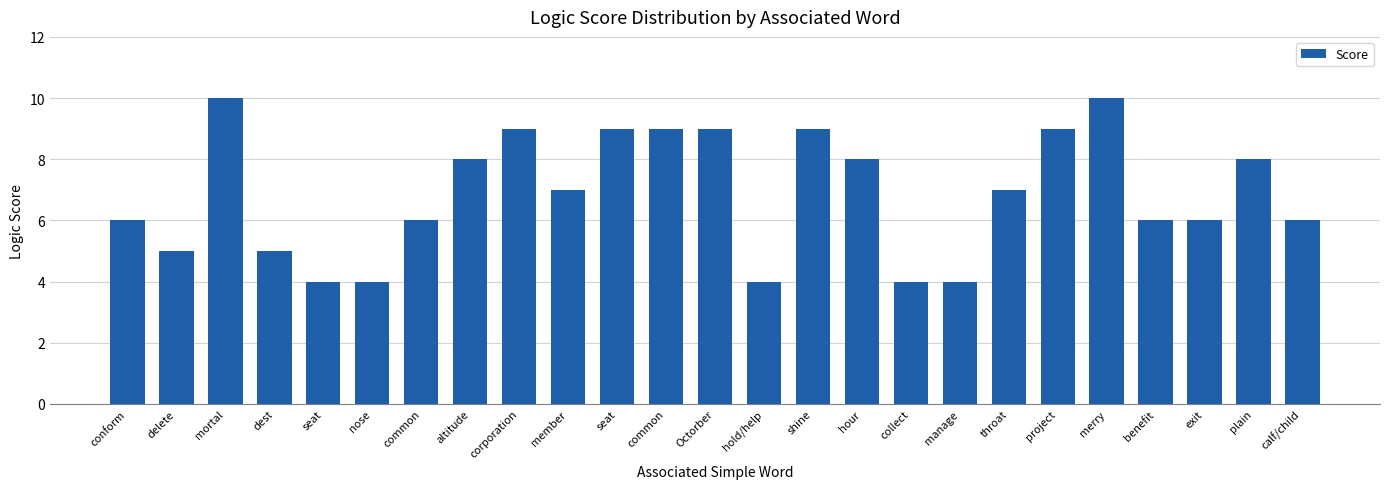

How many data points are less than 7?

12